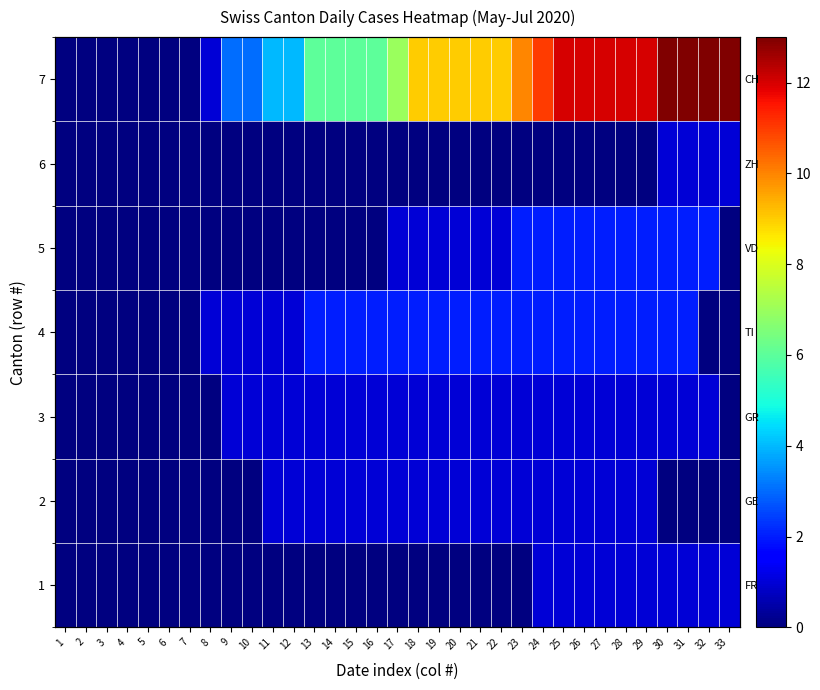

The value of 7 at 15 is 6. True or false?

True